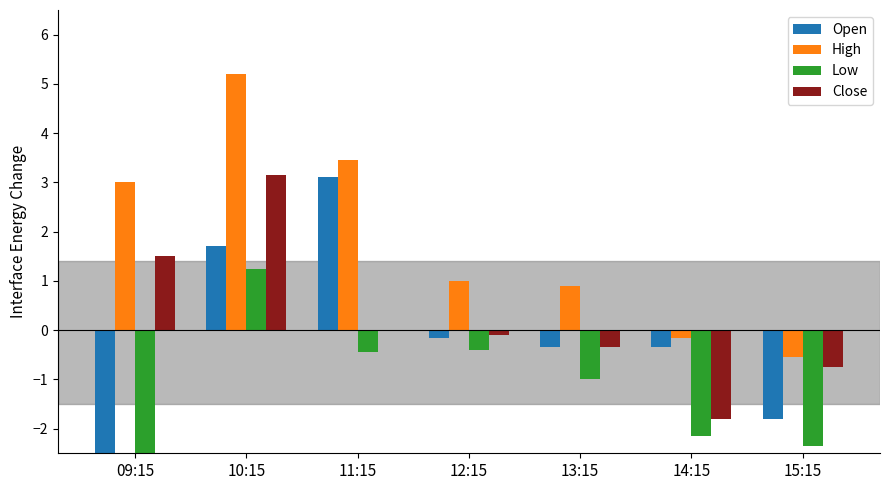

What is the difference between the maximum and minimum values in the High series?

5.8